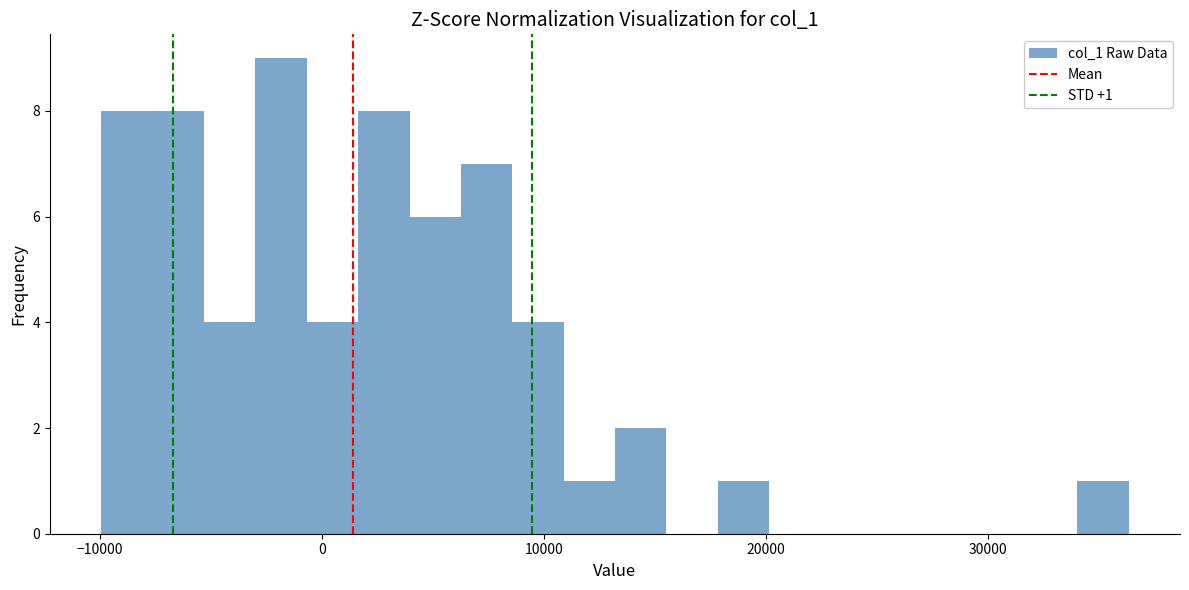

Around what value on the x-axis is the tallest bar? Give the approximate position of its centre, as read against the axis.

-2000